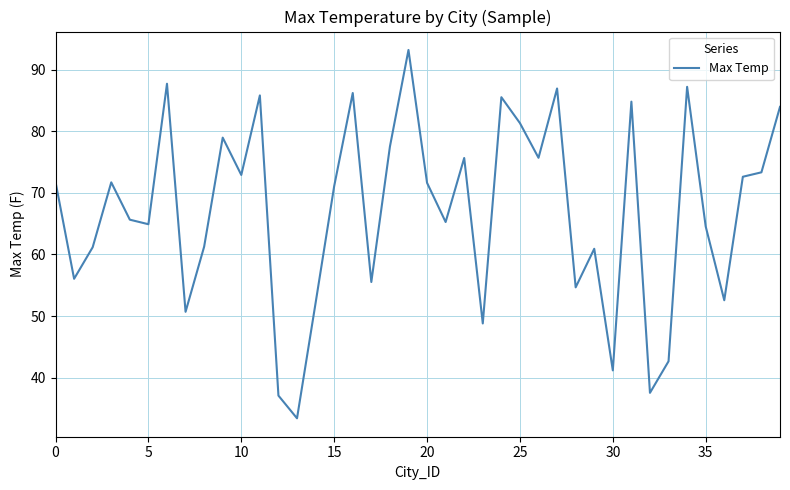

What is the difference between the maximum and minimum values?

59.9